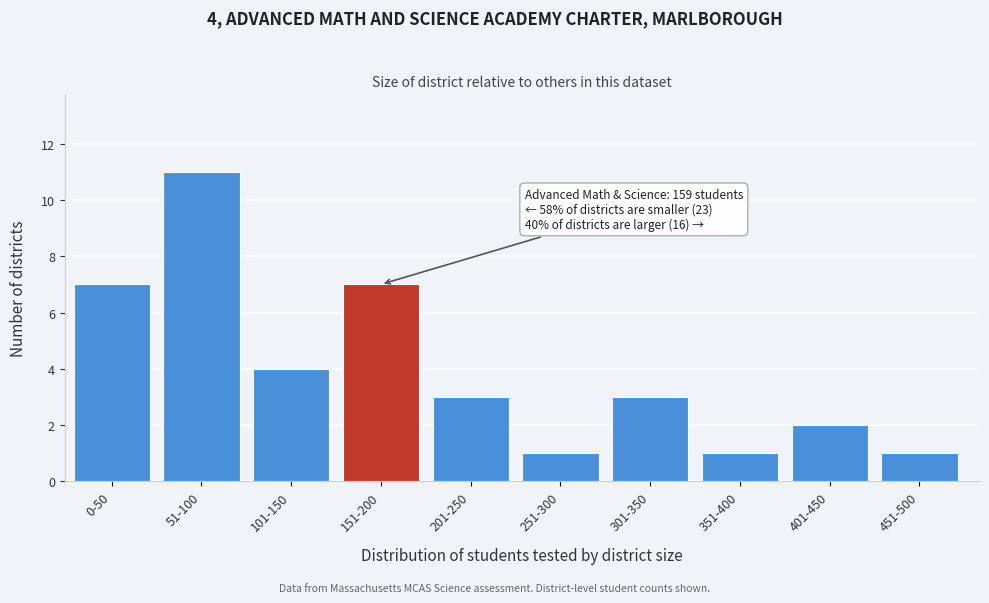

Reading right to left, list all the values displayed in this chart.

1	2	1	3	1	3	7	4	11	7